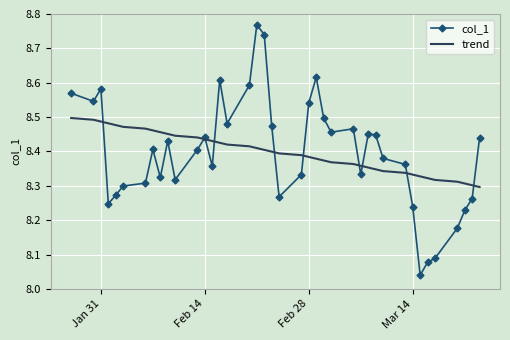

True or false: trend and col_1 cross at least once.

True